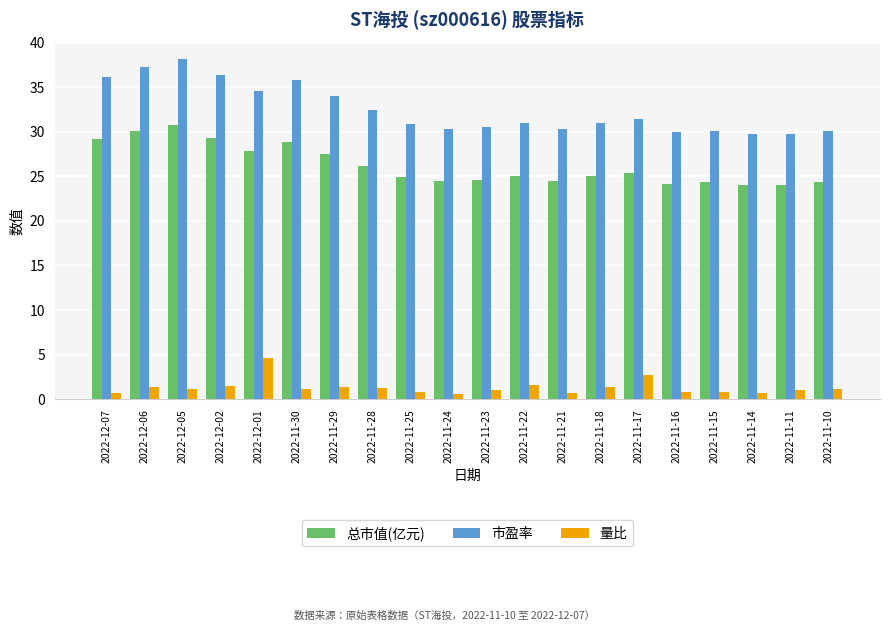

Are the bars grouped side by side (vs. stacked)?

Yes